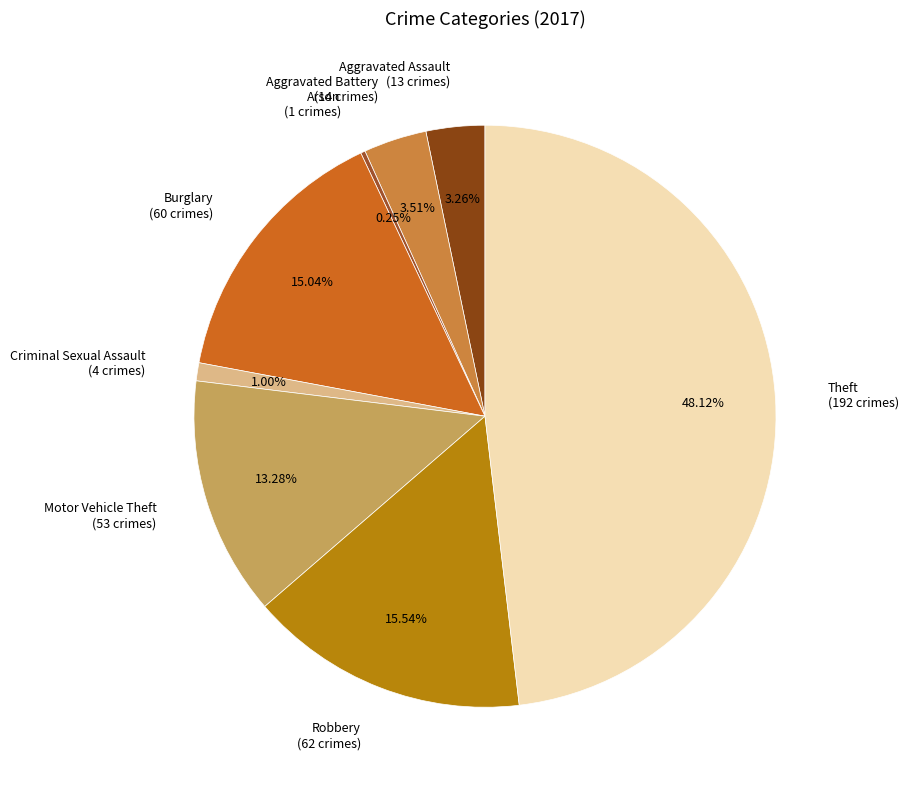

Is there a majority slice in this chart?

No